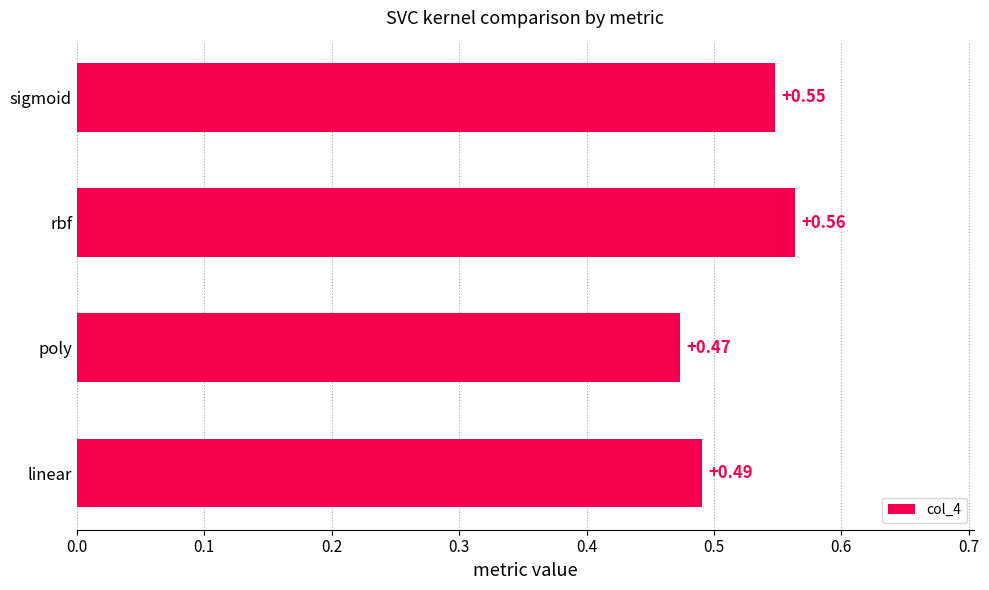

What is the sum of all values?

2.1